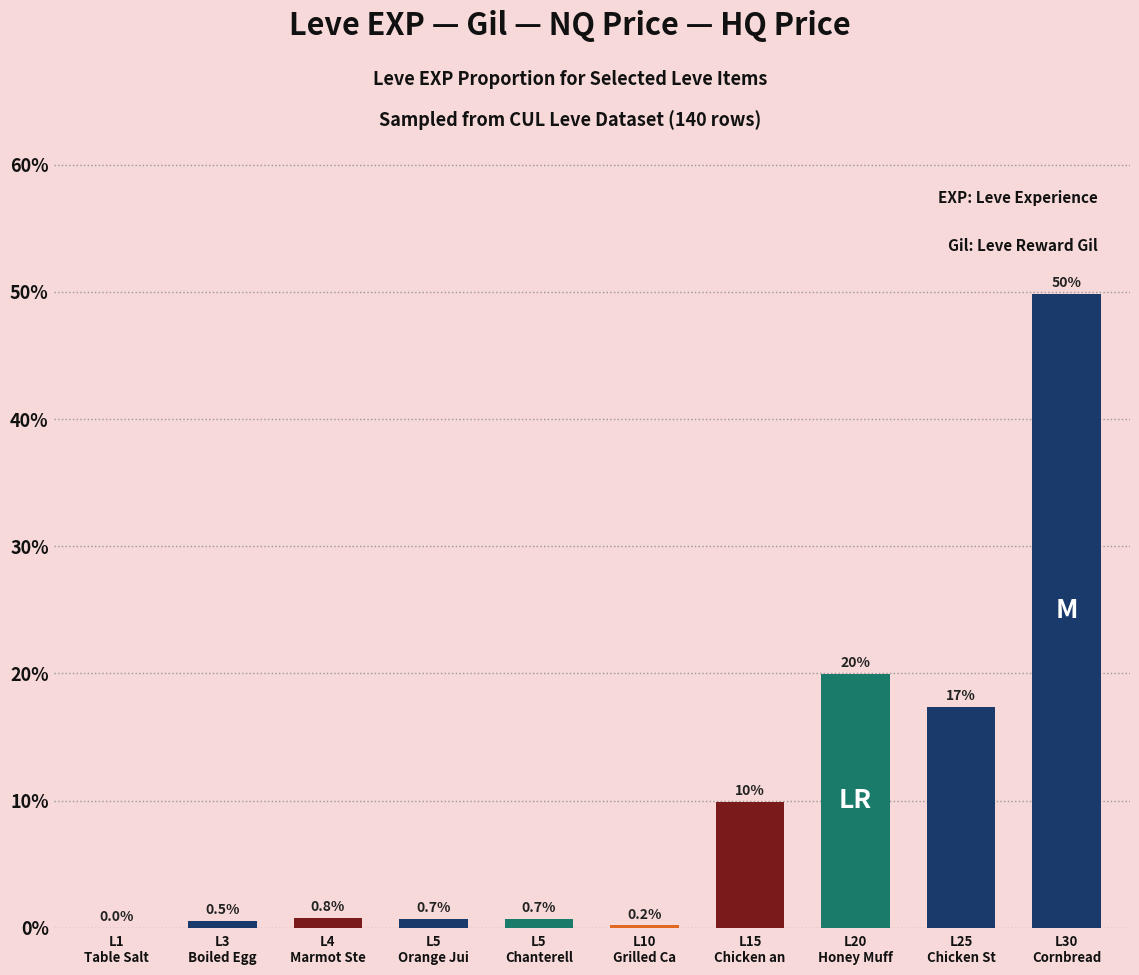

Read the value at L5
Orange Jui.

0.7